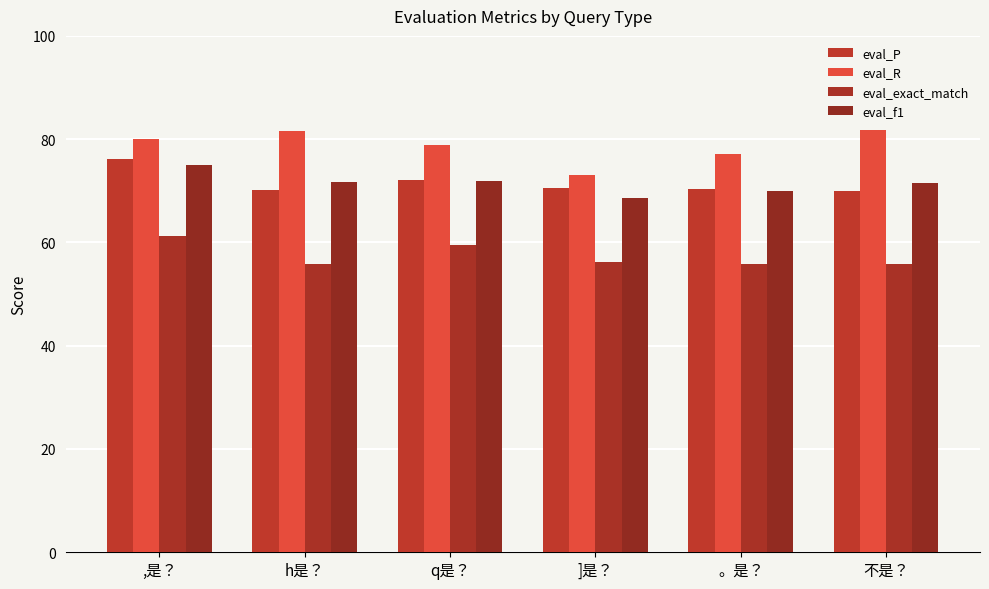

What is the value of the eval_R bar at the 6th from the left?

81.8